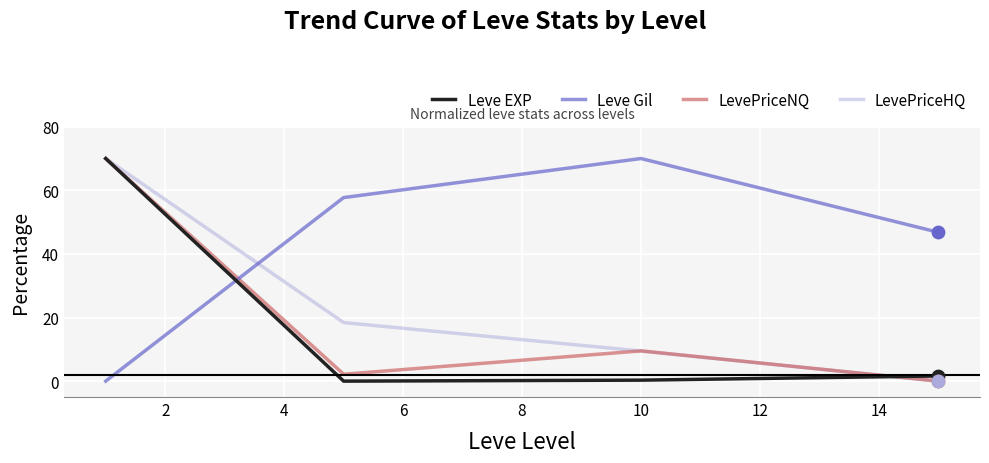

Which series has the largest total across all categories?

Leve Gil